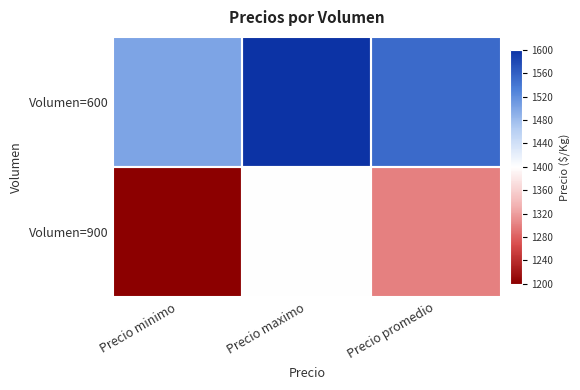

At how many categories does at least one series exceed 0?

3